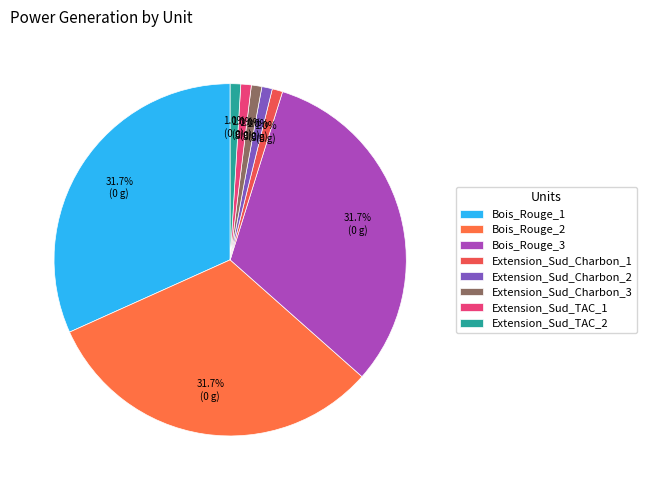

Rank the categories by value from highest to lowest.

Bois_Rouge_1, Bois_Rouge_2, Bois_Rouge_3, Extension_Sud_Charbon_1, Extension_Sud_Charbon_2, Extension_Sud_Charbon_3, Extension_Sud_TAC_1, Extension_Sud_TAC_2